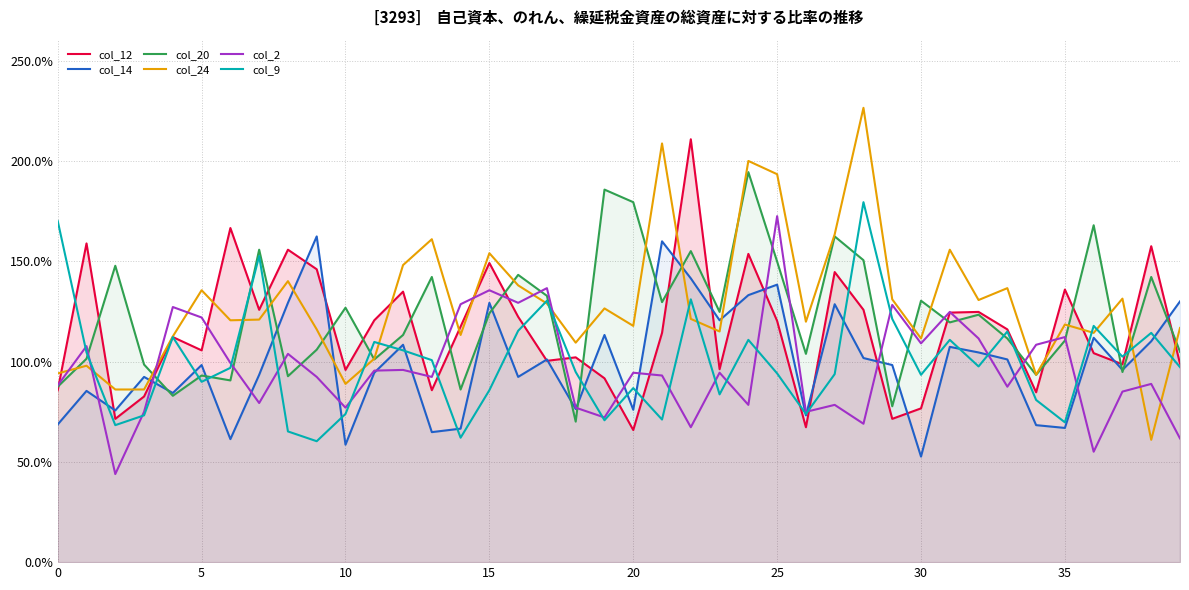

What are all the series names shown in the legend?

col_12, col_14, col_20, col_24, col_2, col_9